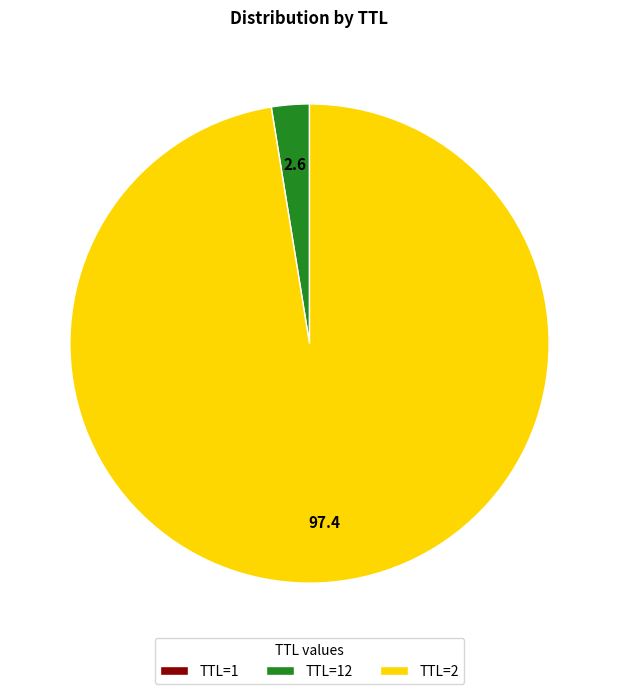

Which slice is the largest?

TTL=2